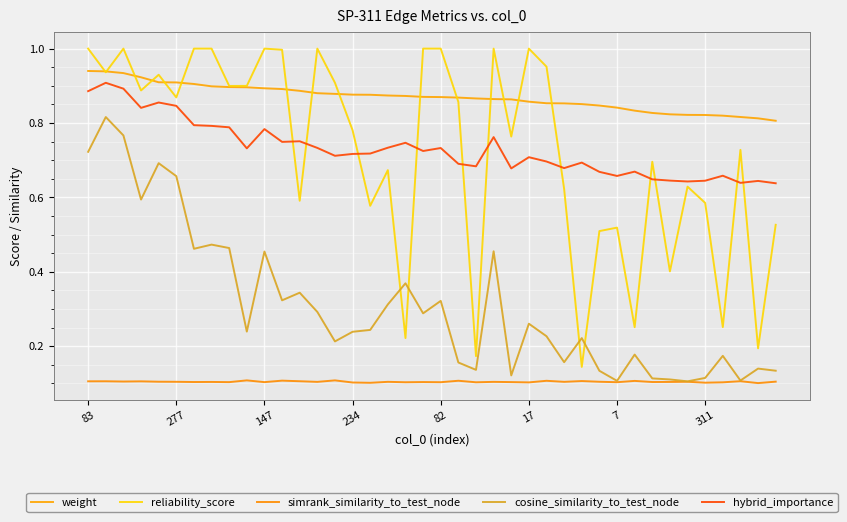

Which series has the largest range (max minus min)?

reliability_score